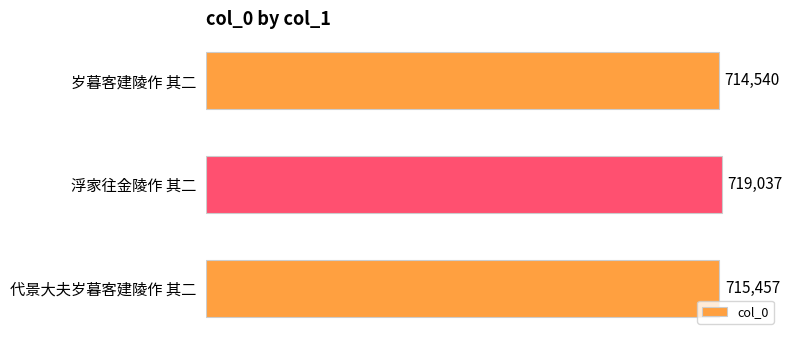

What is the difference between the second highest and minimum values?

917